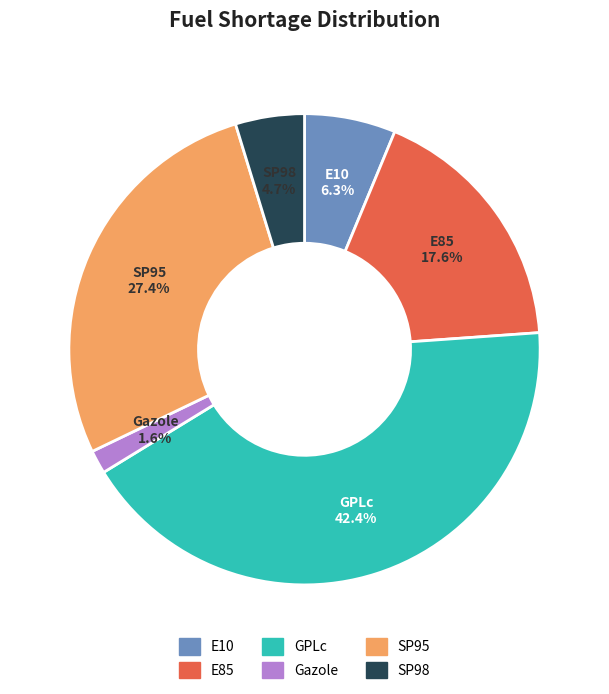

What portion of the pie excludes SP98?

95.3%